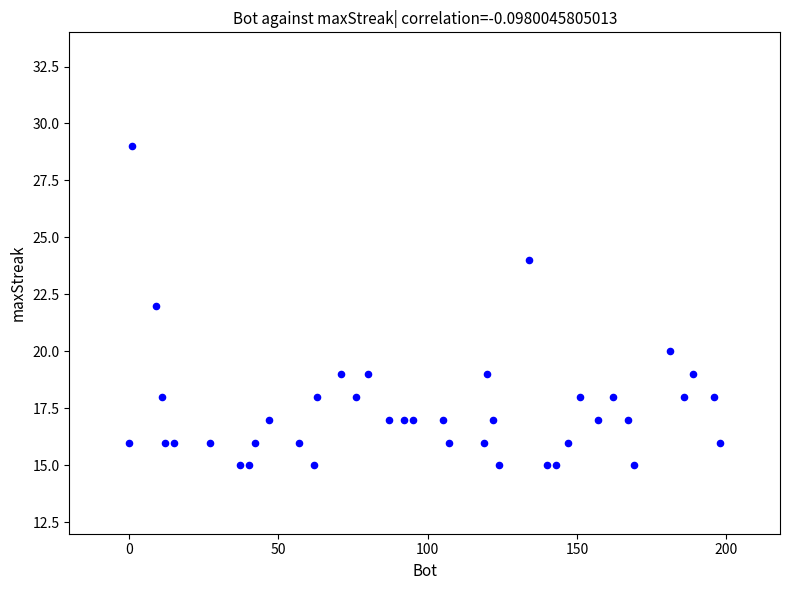

What is the range of Y values (max minus min)?

14